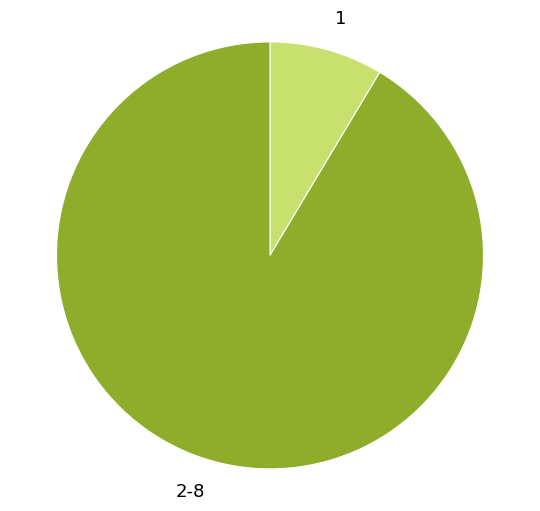

Which category has the smallest portion of the pie?

1